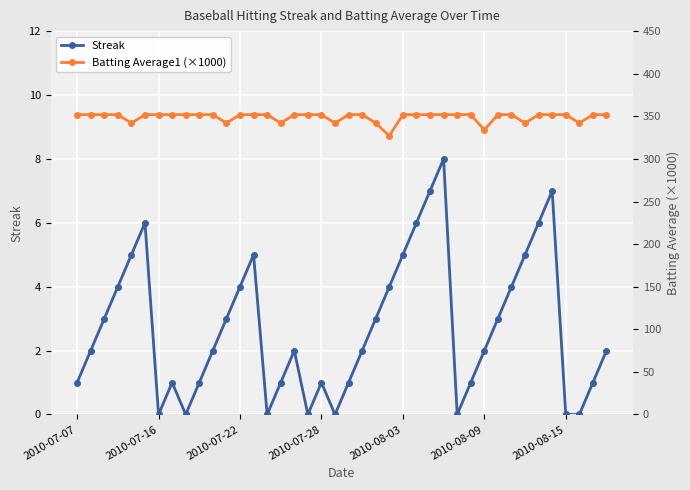

What is the maximum value shown in the chart?

352